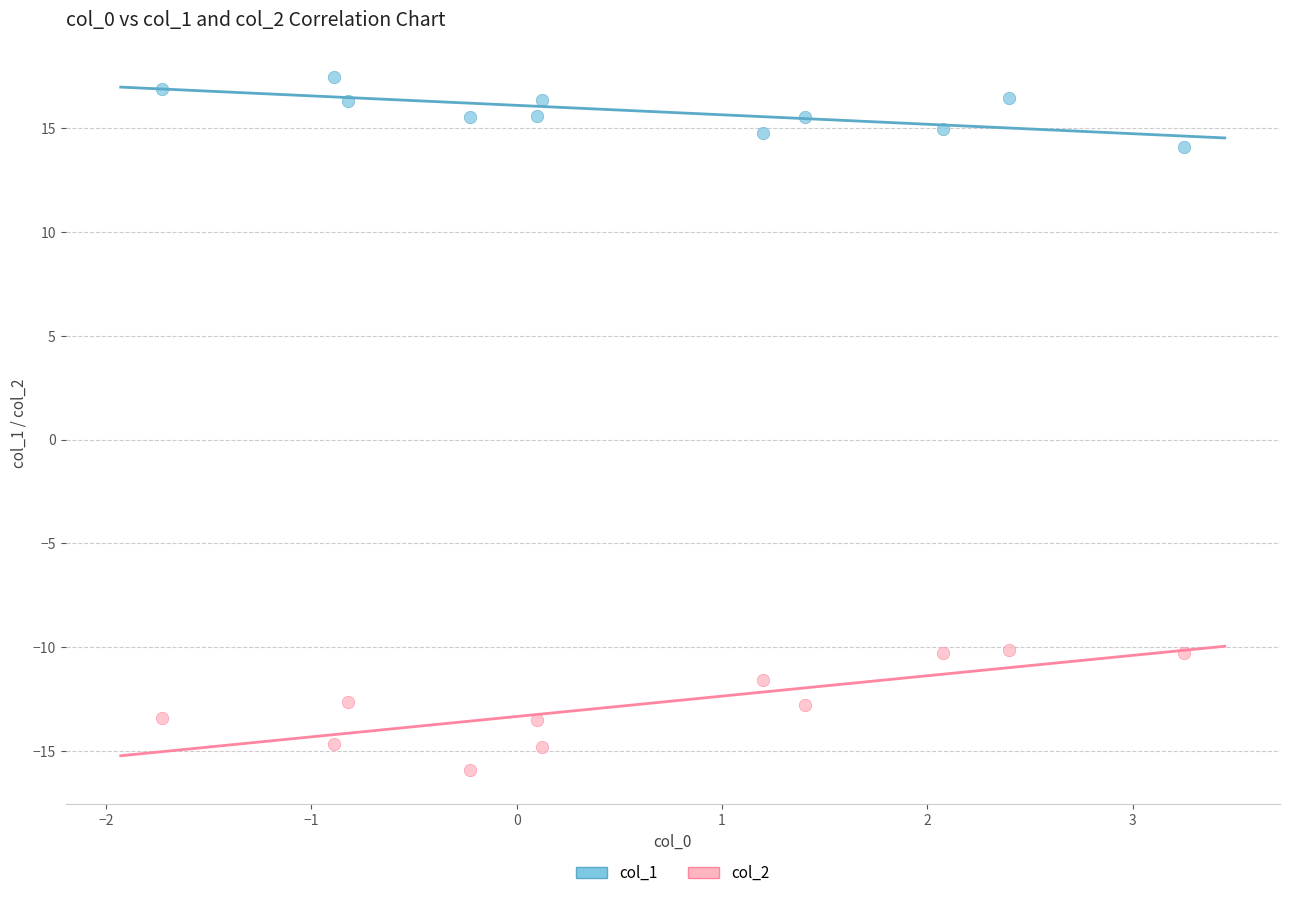

What is the X range (max minus min) for the scatter plot?

5.0